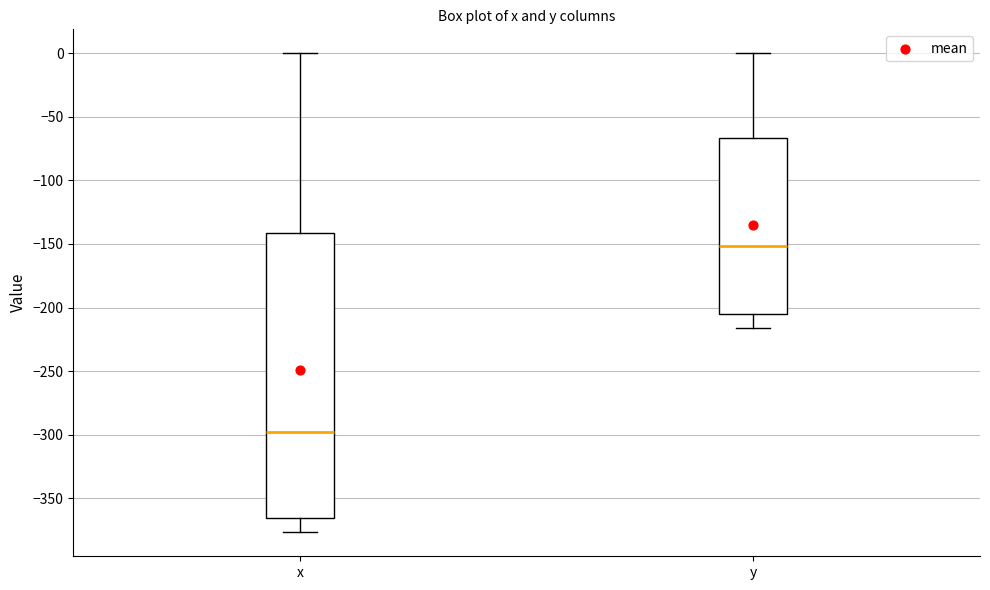

Reading left to right, transcribe this box plot: for each box, give where its median line is, the range the box spans, and where its two whiskers end, as read against the y-axis. The values are not printed on the chart, so give them approximately, as read against the axis.

x: median -300, box -365 to -140, whiskers -375 to 0
y: median -150, box -205 to -65, whiskers -215 to 0